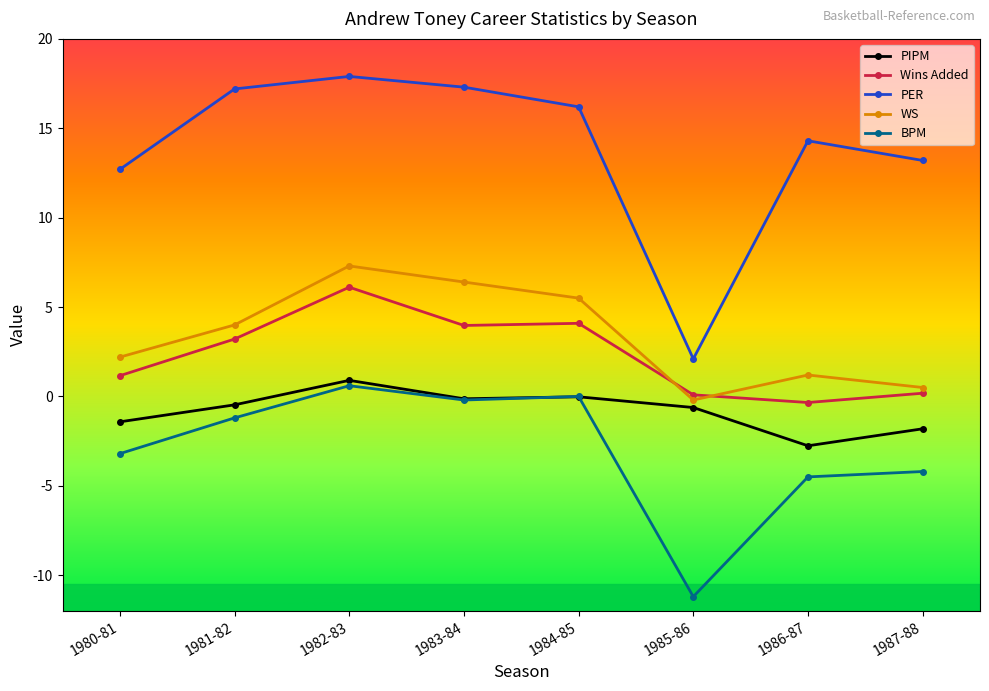

How many categories are shown in the chart?

8